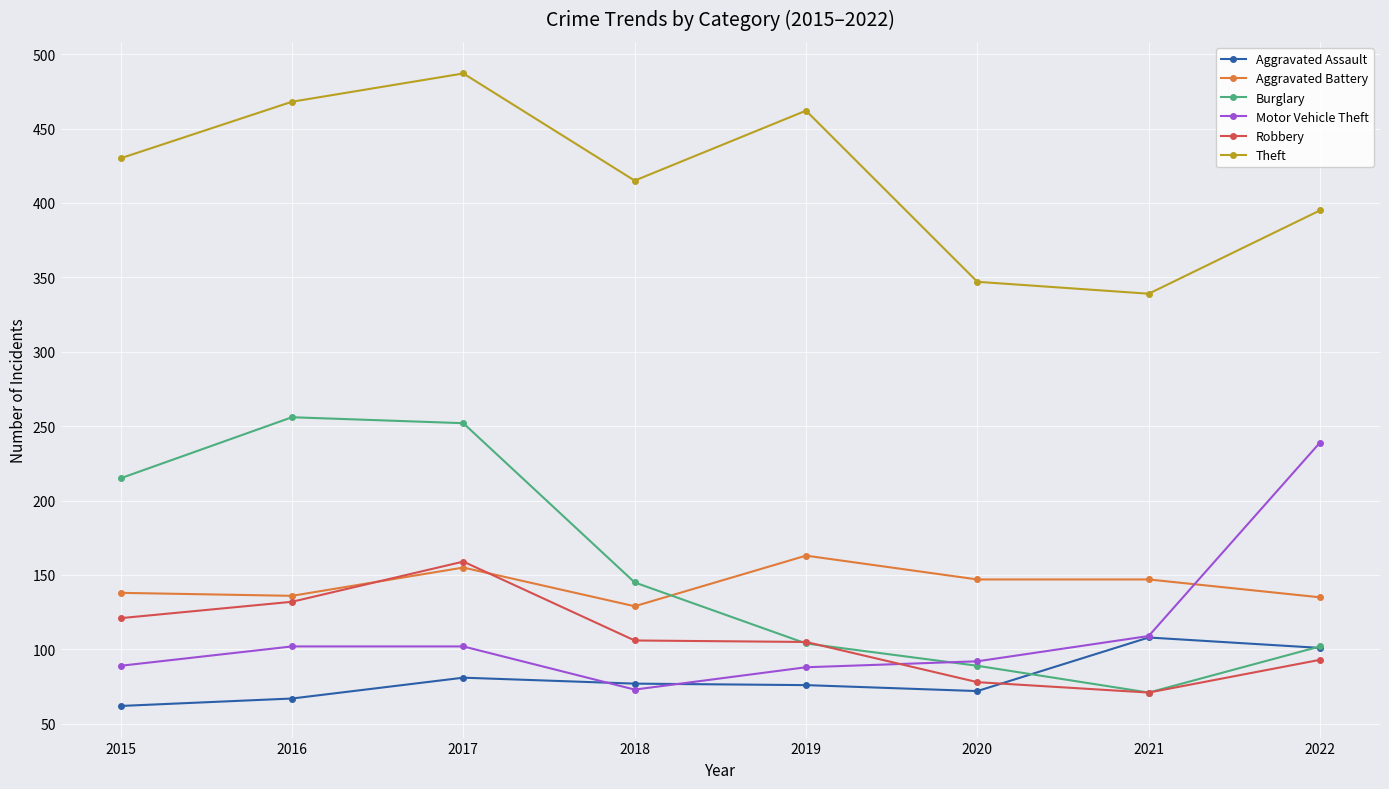

What is the total value across all series at 2017?

1236